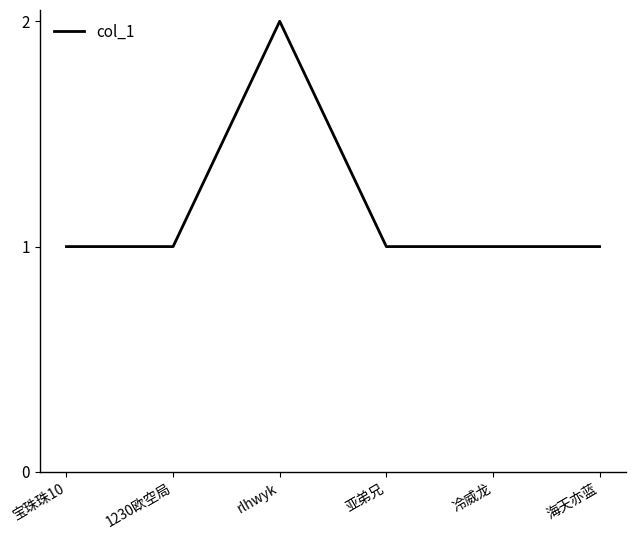

Where is the first local maximum?

rlhwyk